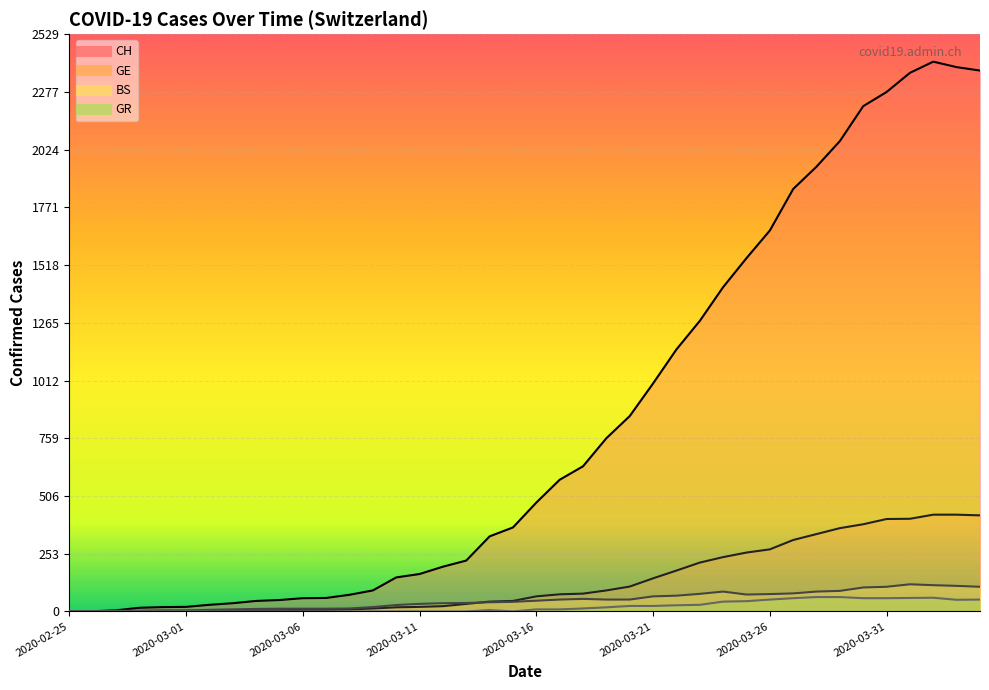

The value of CH at 2020-03-01 is 20. True or false?

True